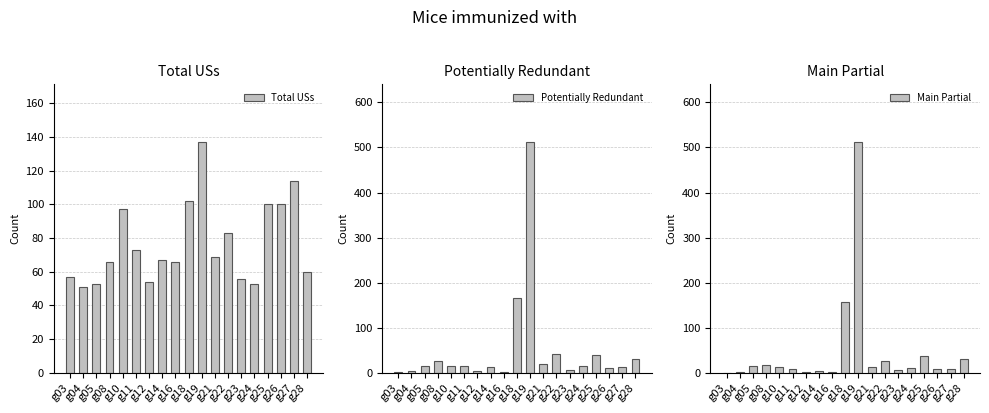

At which label does Potentially Redundant first exceed 16?

g08